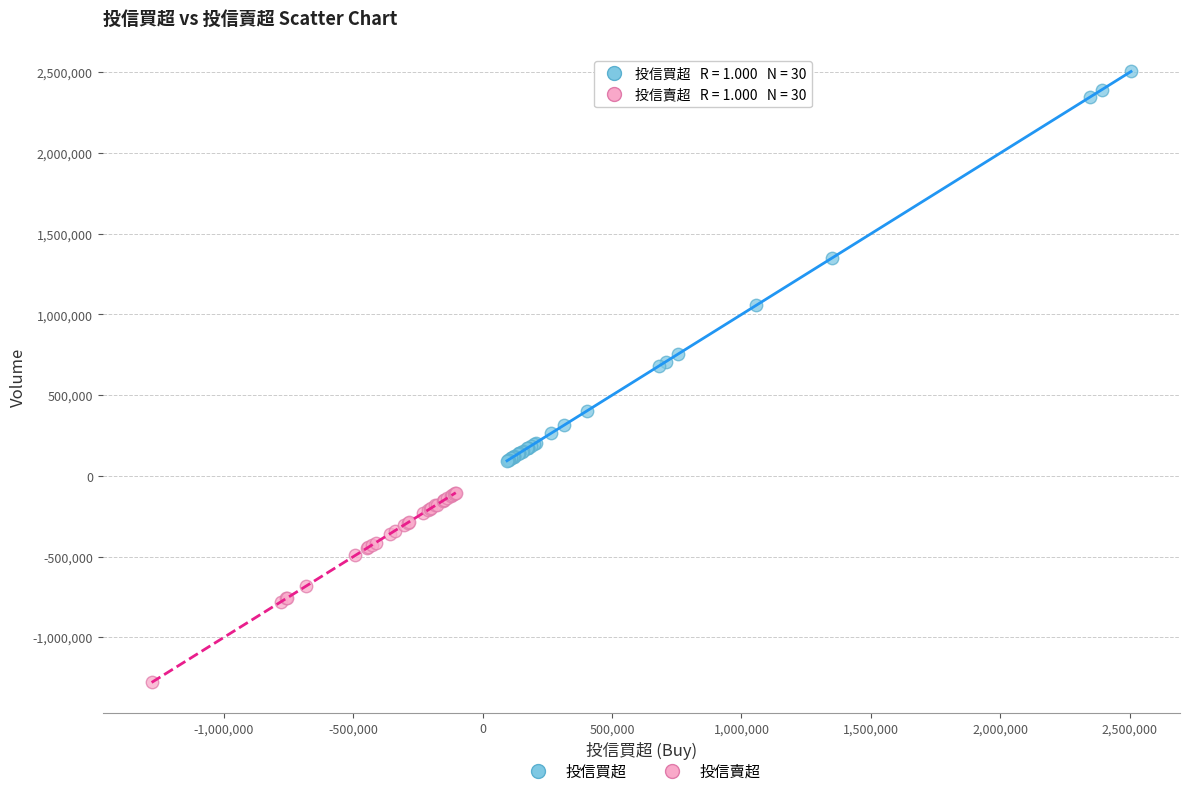

Which series contains the lowest Y value?

投信賣超